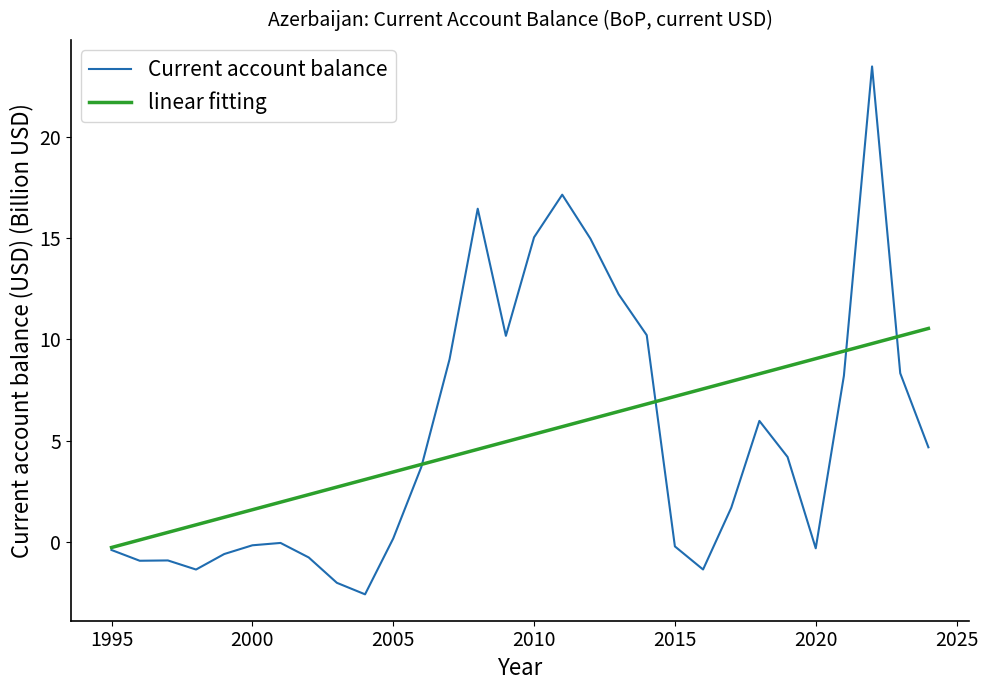

Which series has the largest range (max minus min)?

Current account balance